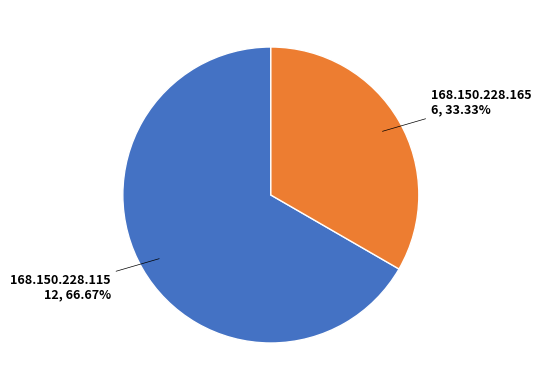

Is there a majority slice in this chart?

Yes